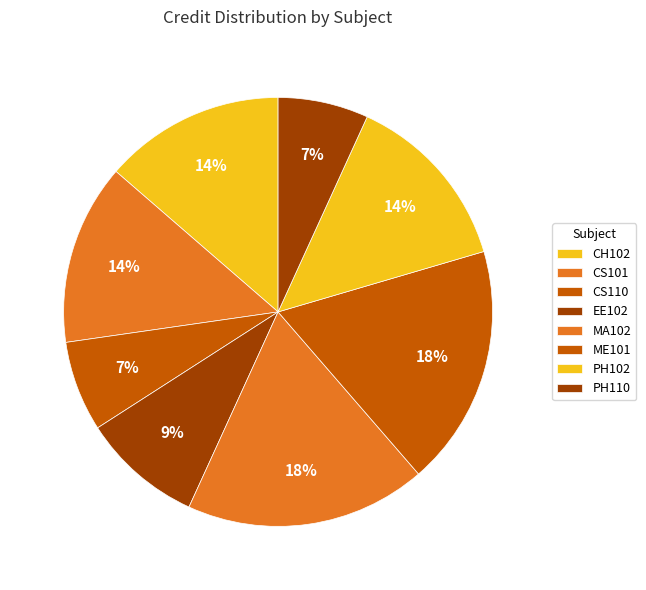

To the nearest percent, what percentage of the pie is ME101?

18%